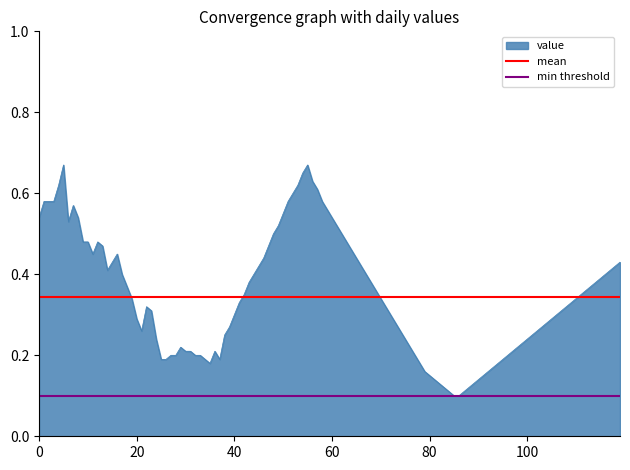

What is the value of the min threshold point at the 2nd from the left?

0.1